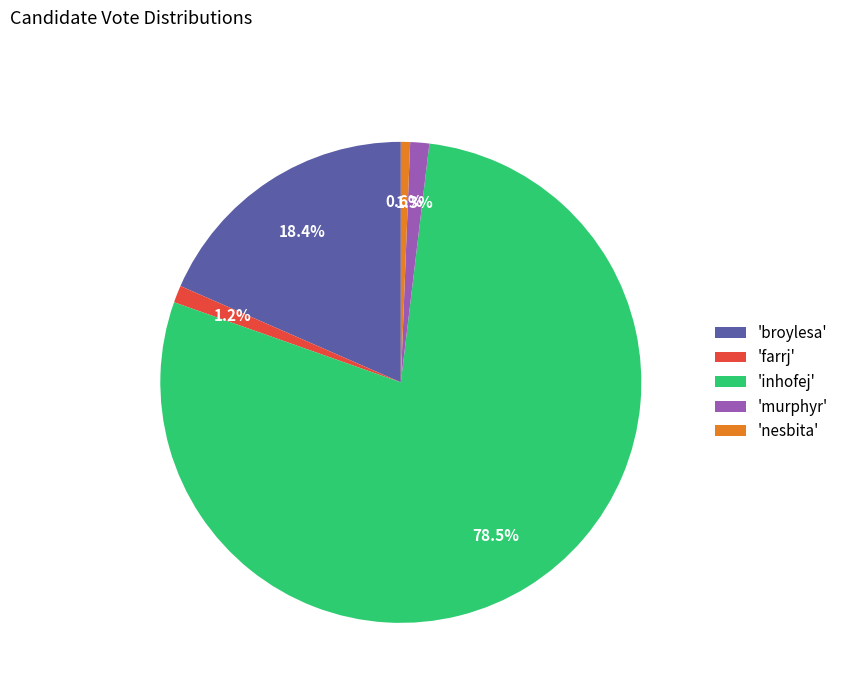

Which has a higher value, 'broylesa' or 'nesbita'?

'broylesa'